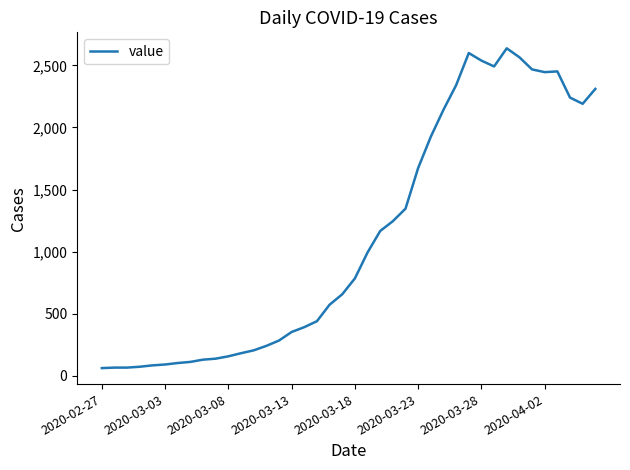

What is the difference between the maximum and minimum values?

2577